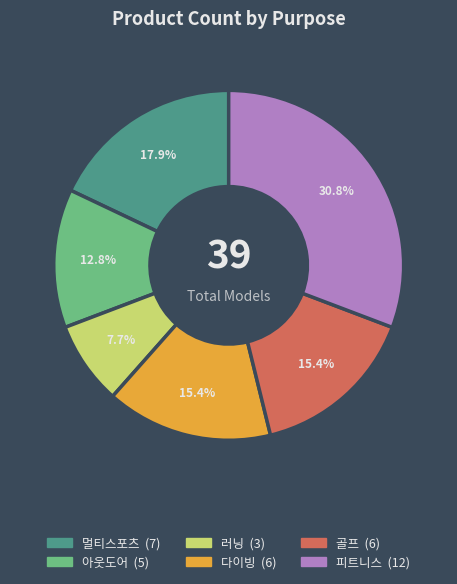

What portion of the pie excludes 다이빙?

84.6%